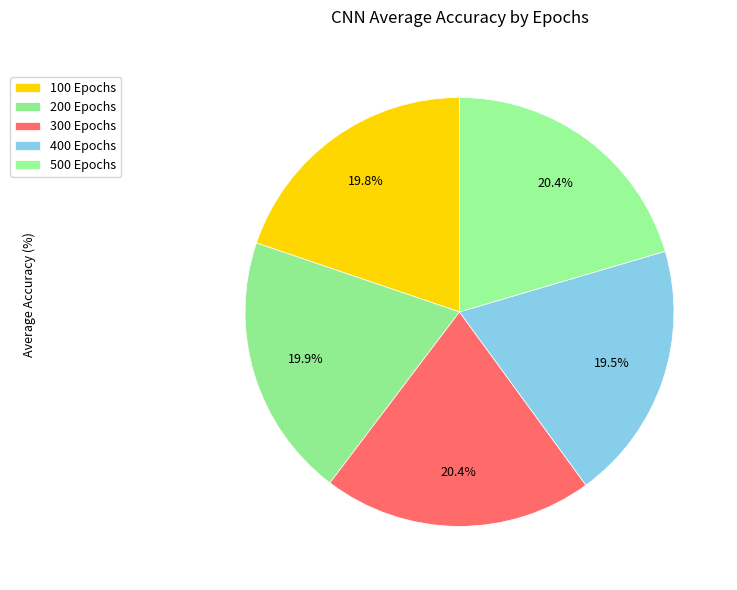

What is the largest slice in the pie chart?

500 Epochs